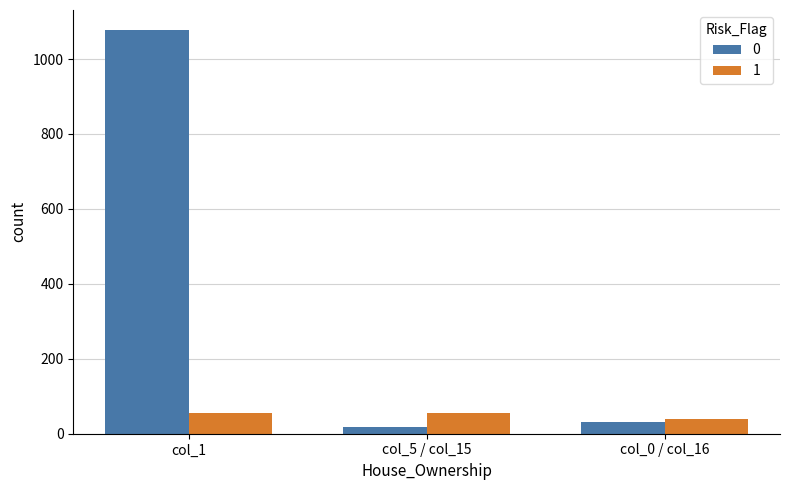

Are the bars grouped side by side (vs. stacked)?

Yes